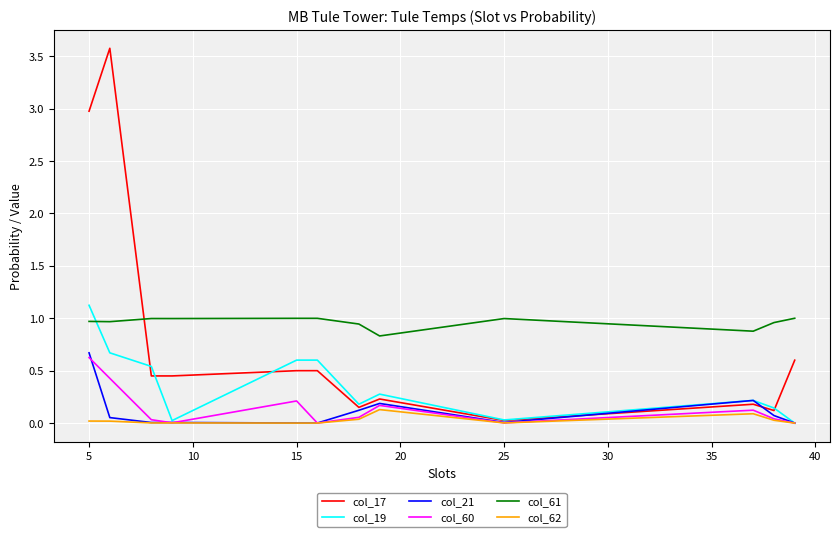

Which series has the widest spread of values?

col_17